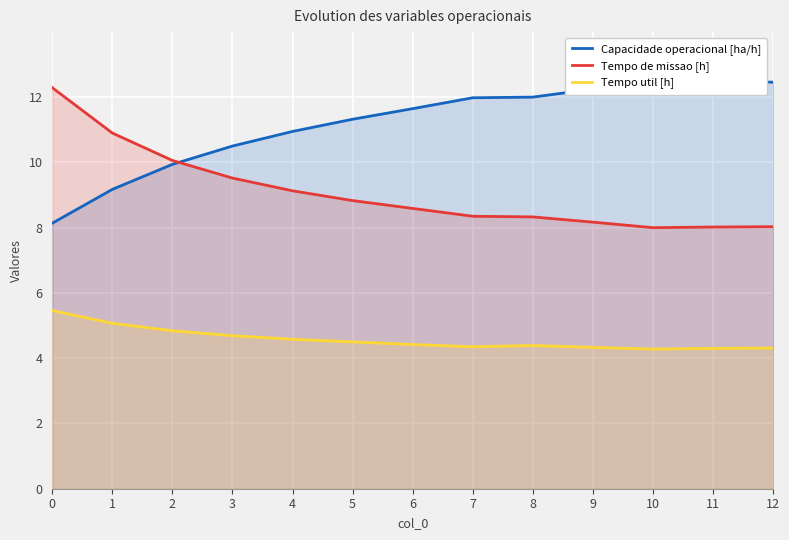

List the series in order of their overall mean, lowest first.

Tempo util [h], Tempo de missao [h], Capacidade operacional [ha/h]